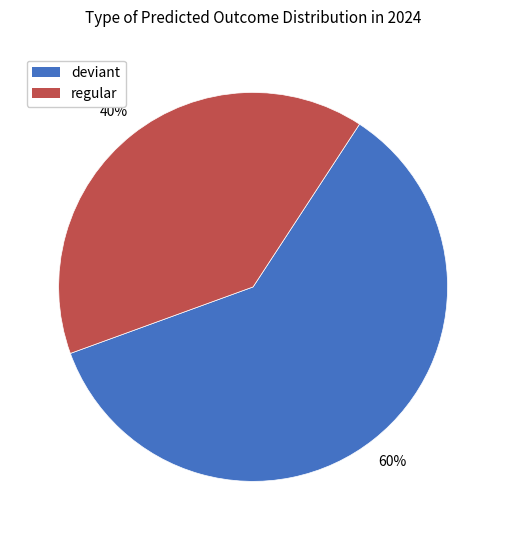

Does regular represent more than half of the total?

No